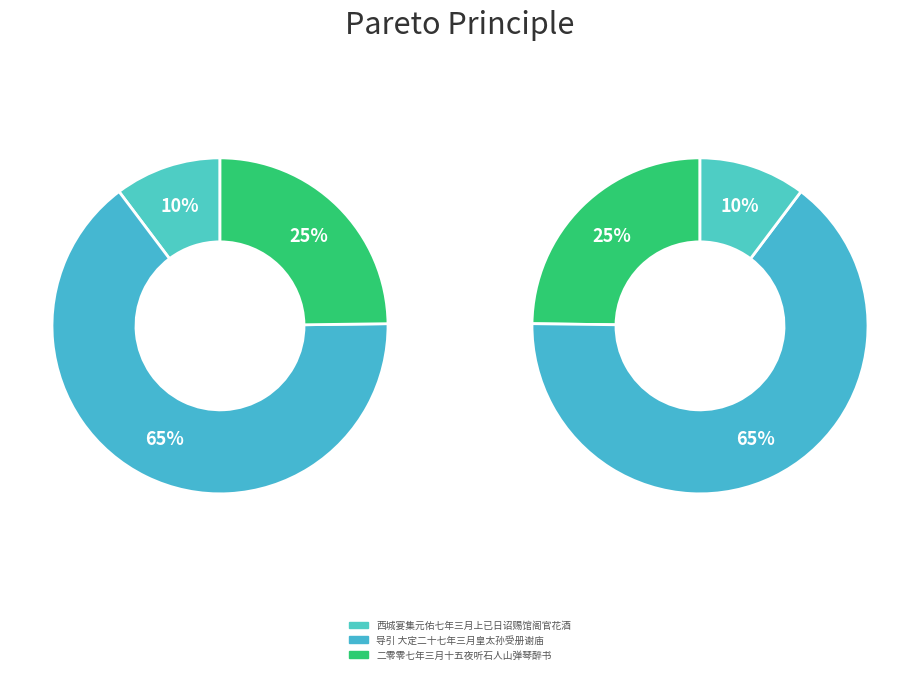

How many segments does this pie chart have?

3